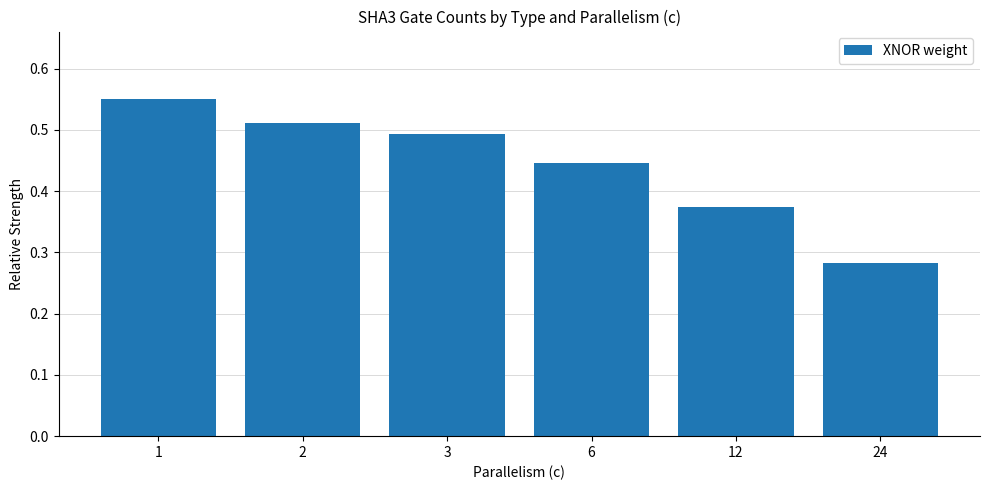

List the labels in order of value, largest first.

1, 2, 3, 6, 12, 24